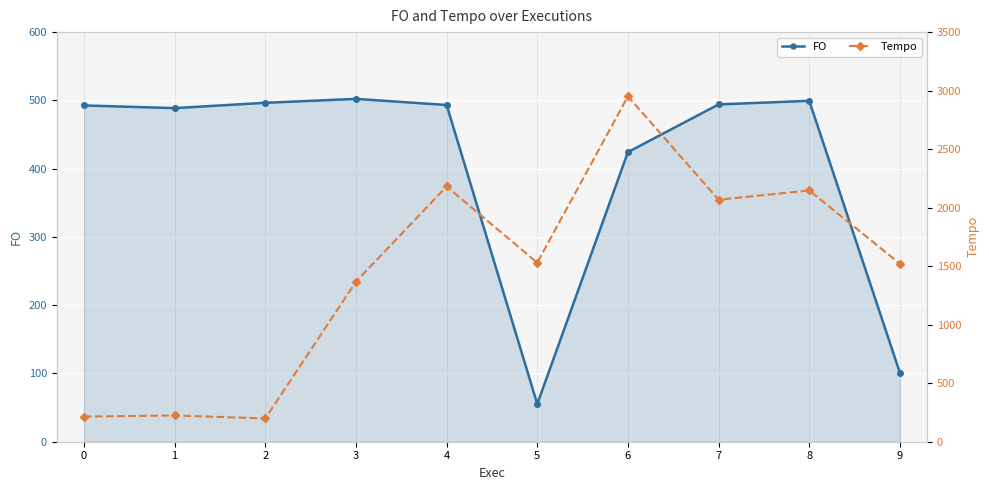

How many intersections are there between Tempo and FO?

1